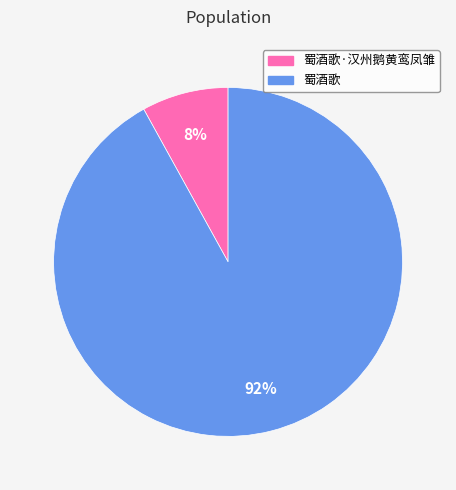

Is there a majority slice in this chart?

Yes